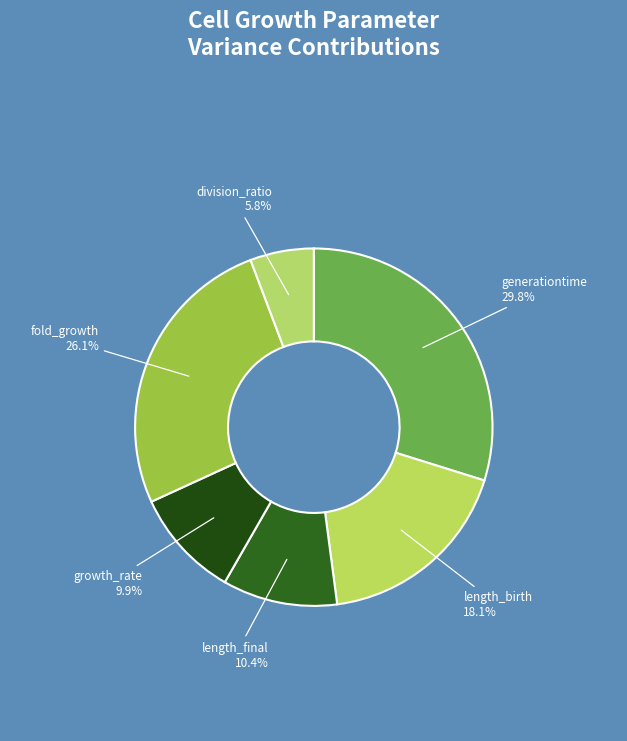

The length_final slice represents 1% of the pie. True or false?

False